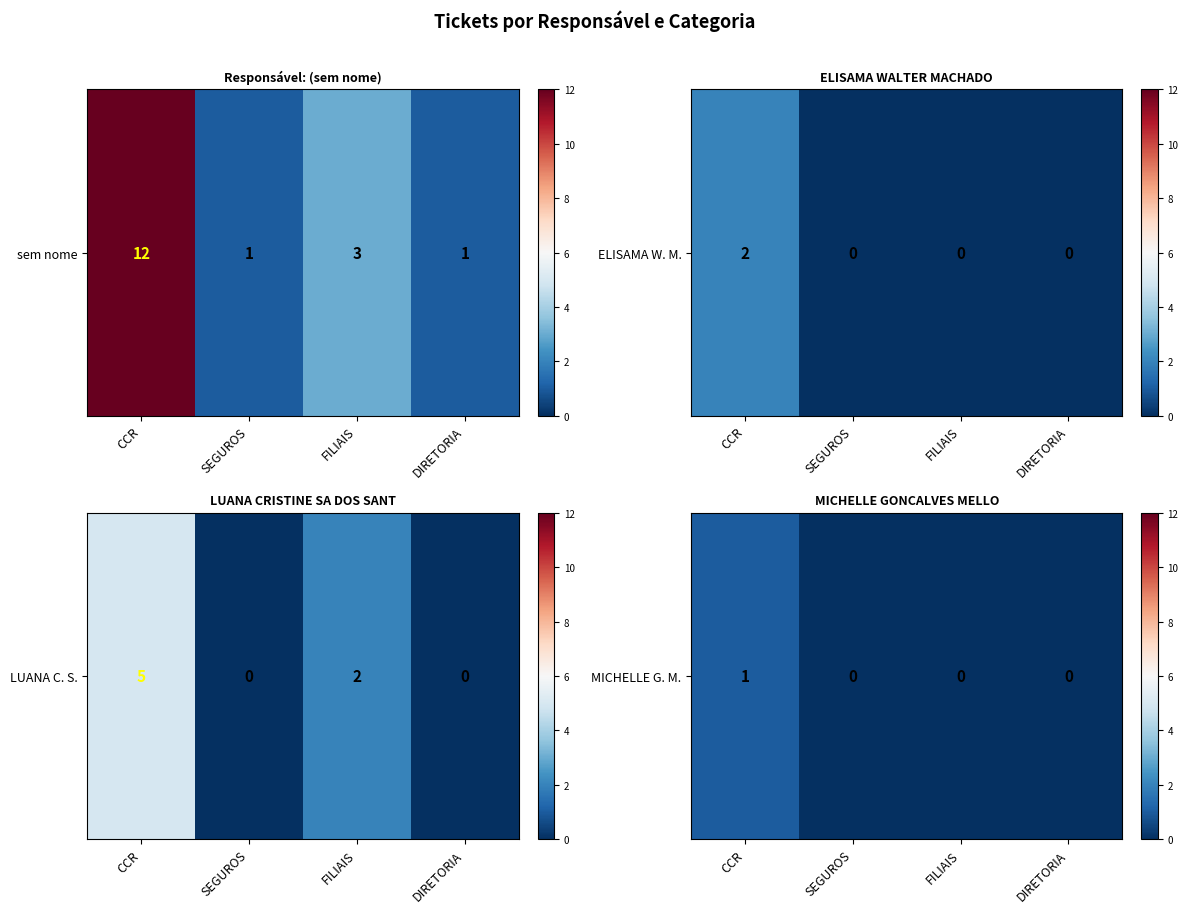

Rank the categories by value from highest to lowest.

CCR, SEGUROS, FILIAIS, DIRETORIA